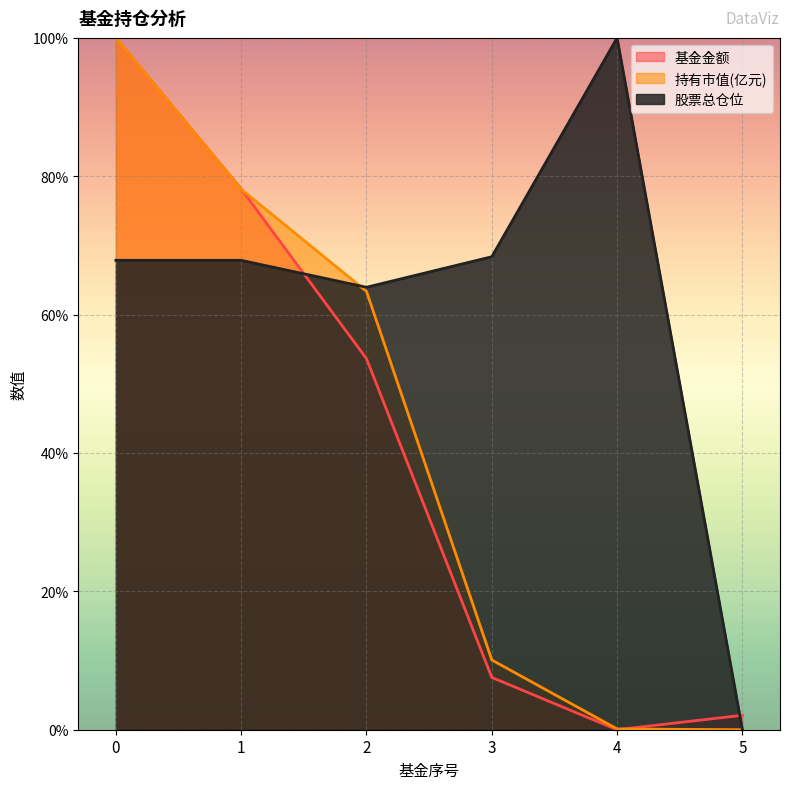

What is the total value across all series at 4?

100.1